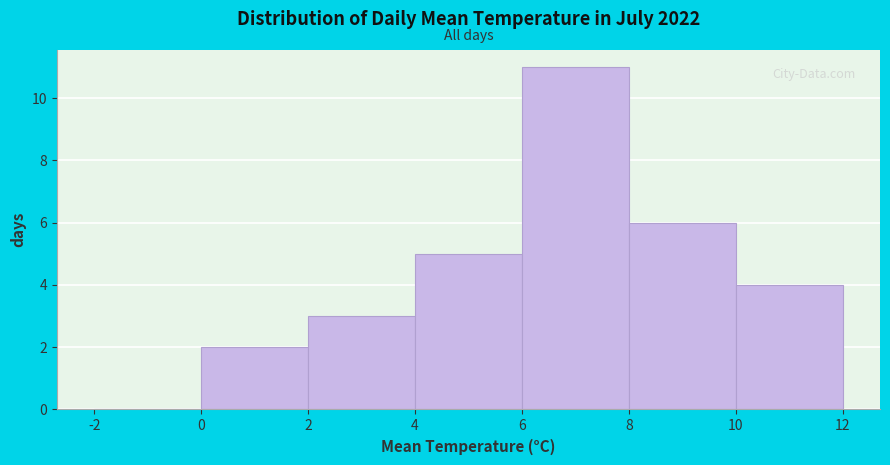

Reading left to right, list every bar in this chart as the range it spans on the x-axis followed by its height. The values are not printed on the chart, so give them approximately, as read against the axis.

-2 to 0: 0
0 to 2: 2
2 to 4: 3
4 to 6: 5
6 to 8: 11
8 to 10: 6
10 to 12: 4